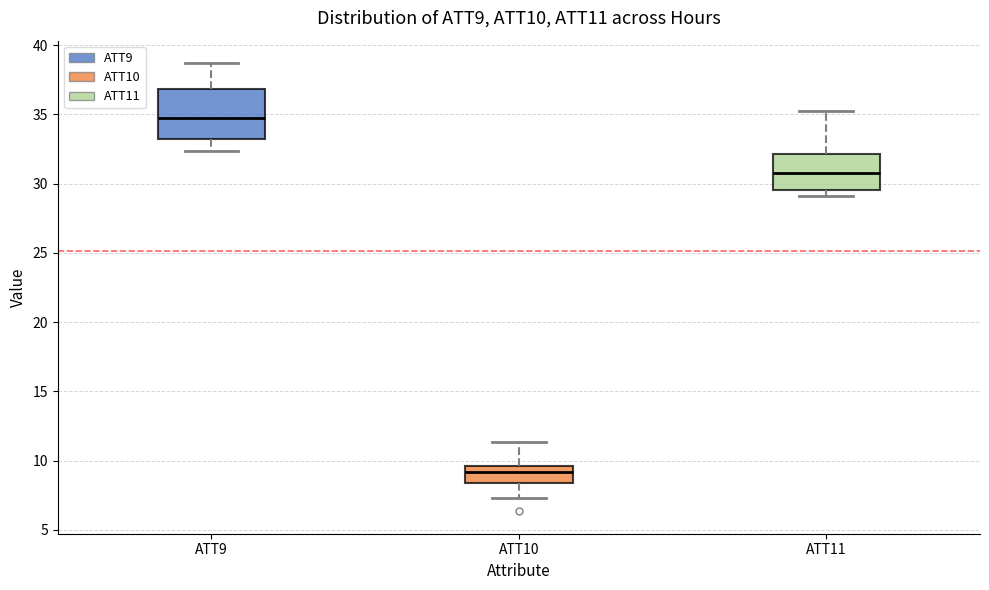

Reading left to right, transcribe this box plot: for each box, give where its median line is, the range the box spans, and where its two whiskers end, as read against the y-axis. The values are not printed on the chart, so give them approximately, as read against the axis.

ATT9: median 34.5, box 33.0 to 37.0, whiskers 32.5 to 38.5
ATT10: median 9.0, box 8.5 to 9.5, whiskers 7.5 to 11.5
ATT11: median 31.0, box 29.5 to 32.0, whiskers 29.0 to 35.0